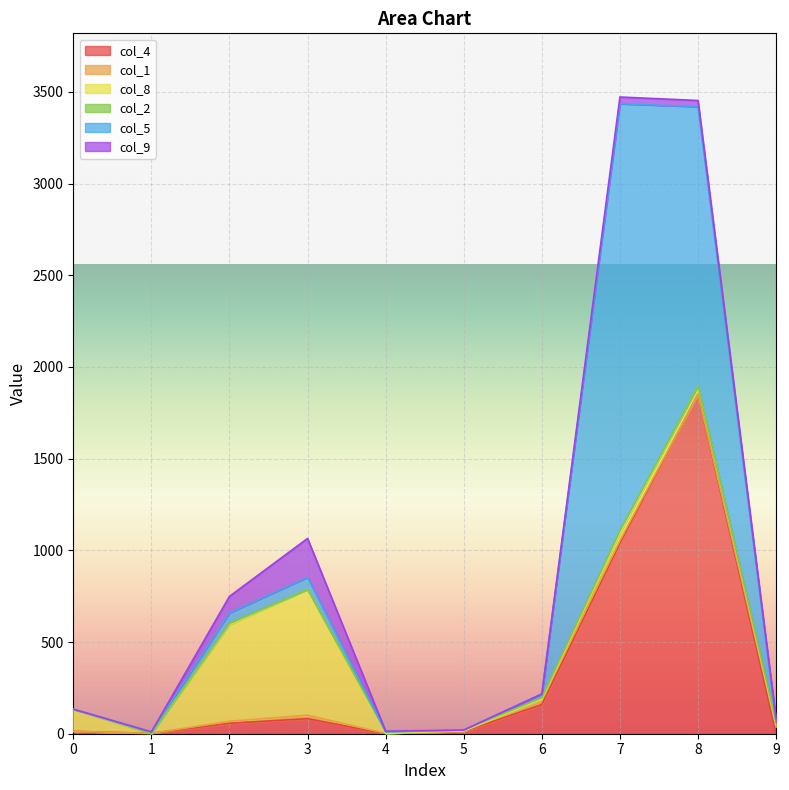

How many times do col_5 and col_4 cross each other?

4